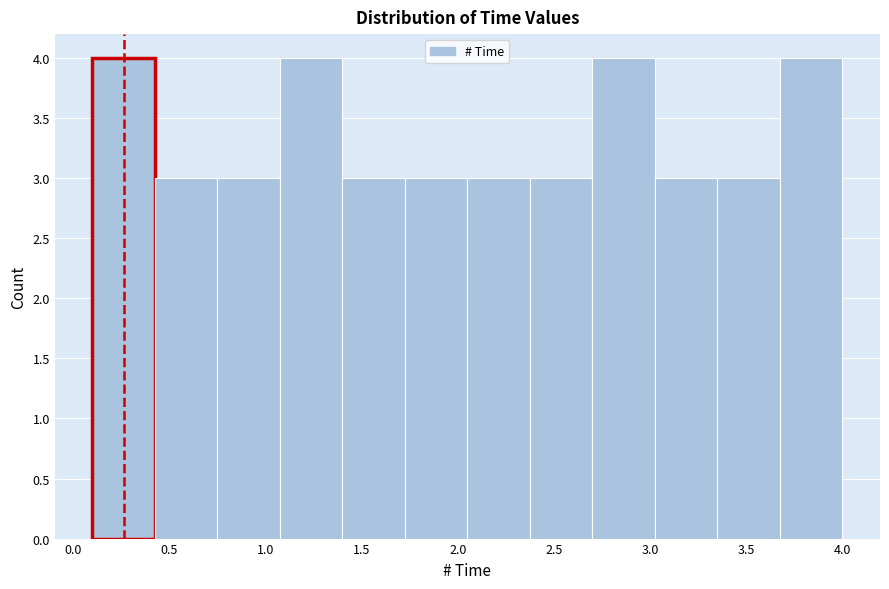

Reading left to right, list every bar in this chart as the range it spans on the x-axis followed by its height. Neither the bar edges nor the heights are printed on the chart, so give them approximately, as read against the axes.

0.100 to 0.425: 4
0.425 to 0.750: 3
0.750 to 1.075: 3
1.075 to 1.400: 4
1.400 to 1.725: 3
1.725 to 2.050: 3
2.050 to 2.375: 3
2.375 to 2.700: 3
2.700 to 3.025: 4
3.025 to 3.350: 3
3.350 to 3.675: 3
3.675 to 4.000: 4